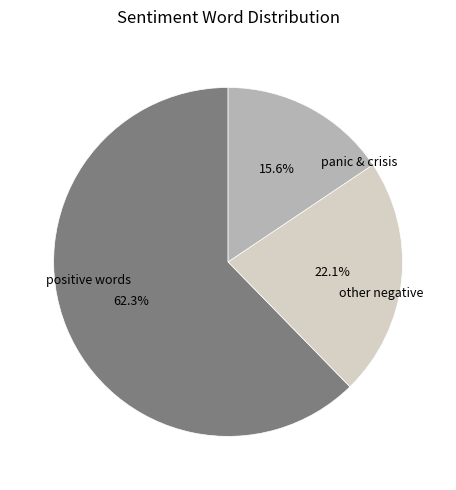

Is there a majority slice in this chart?

Yes